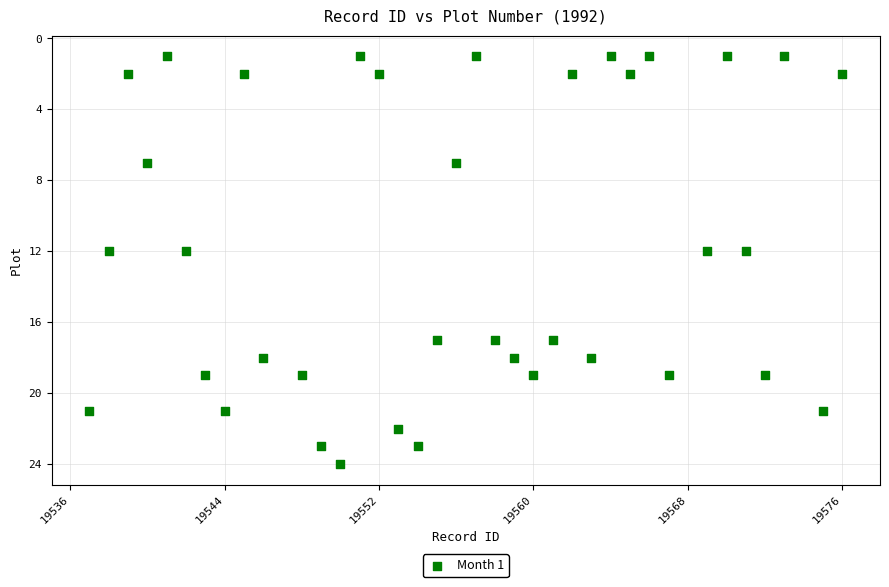

What is the range of Y values (max minus min)?

23